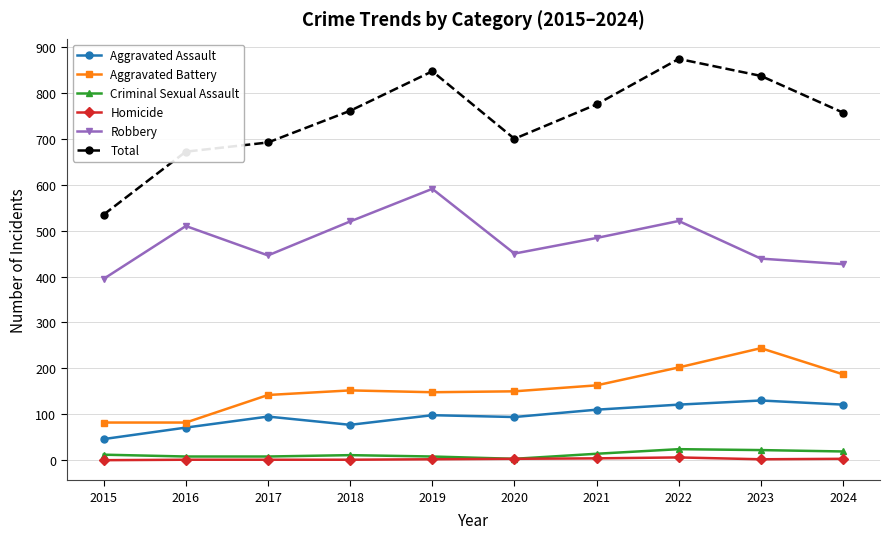

What is the spread (max minus min) of values at 2015?

535